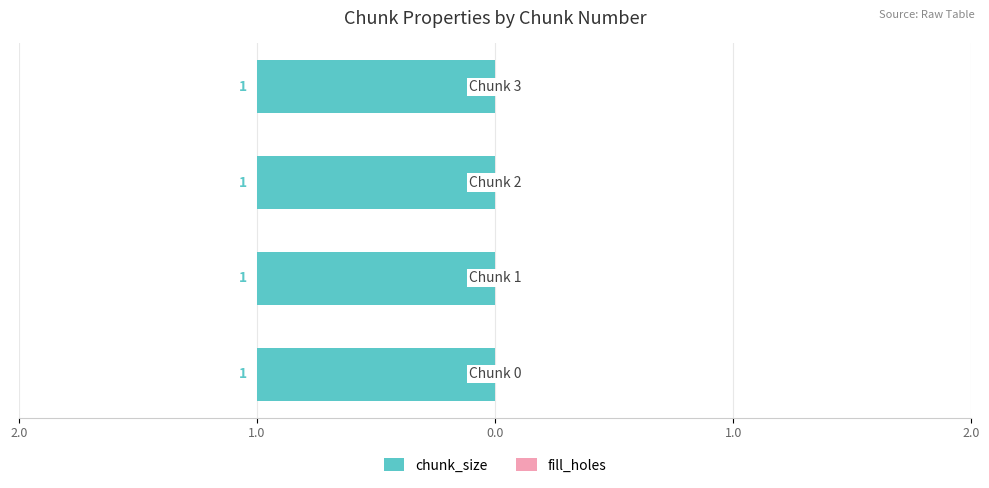

The chunk_size series shows 1 at 1. True or false?

True